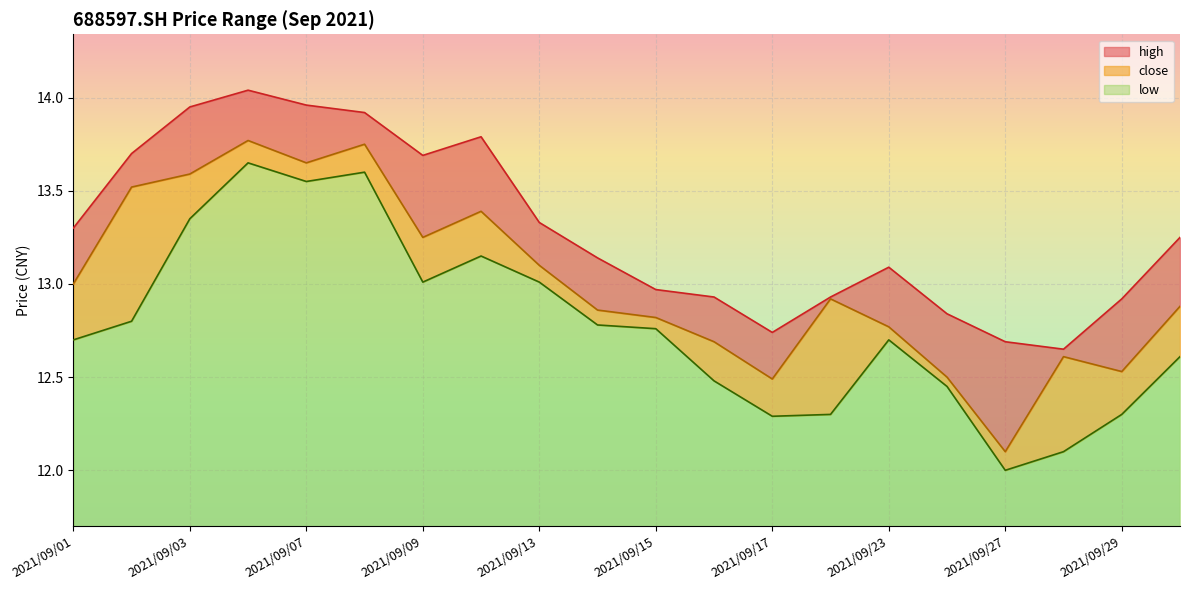

Rank the series by their maximum value, from lowest to highest.

low, close, high